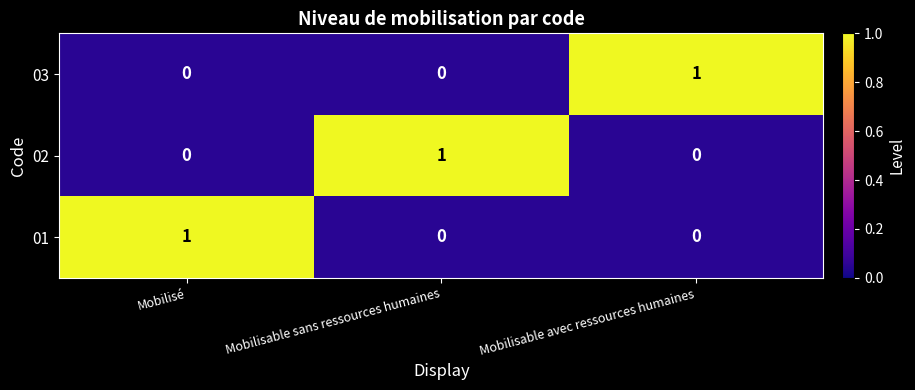

At which label does 01 reach its peak?

Mobilisé